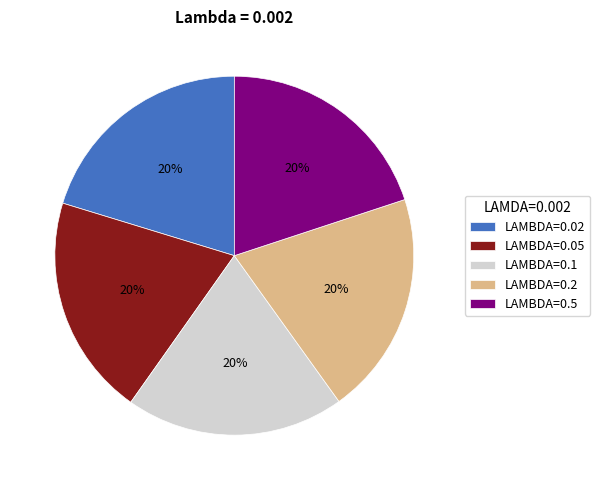

To the nearest percent, what is the average slice percentage?

20%